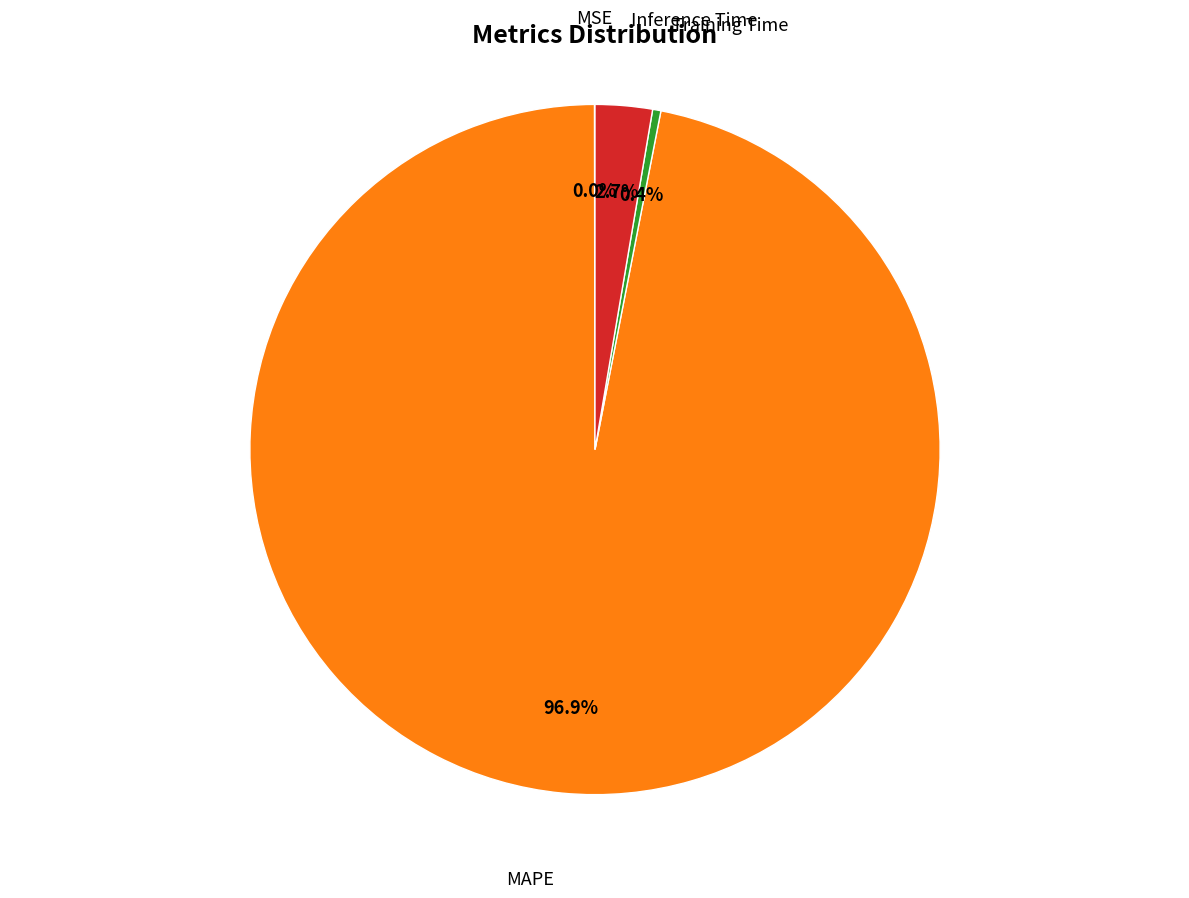

Does any single category account for the majority?

Yes